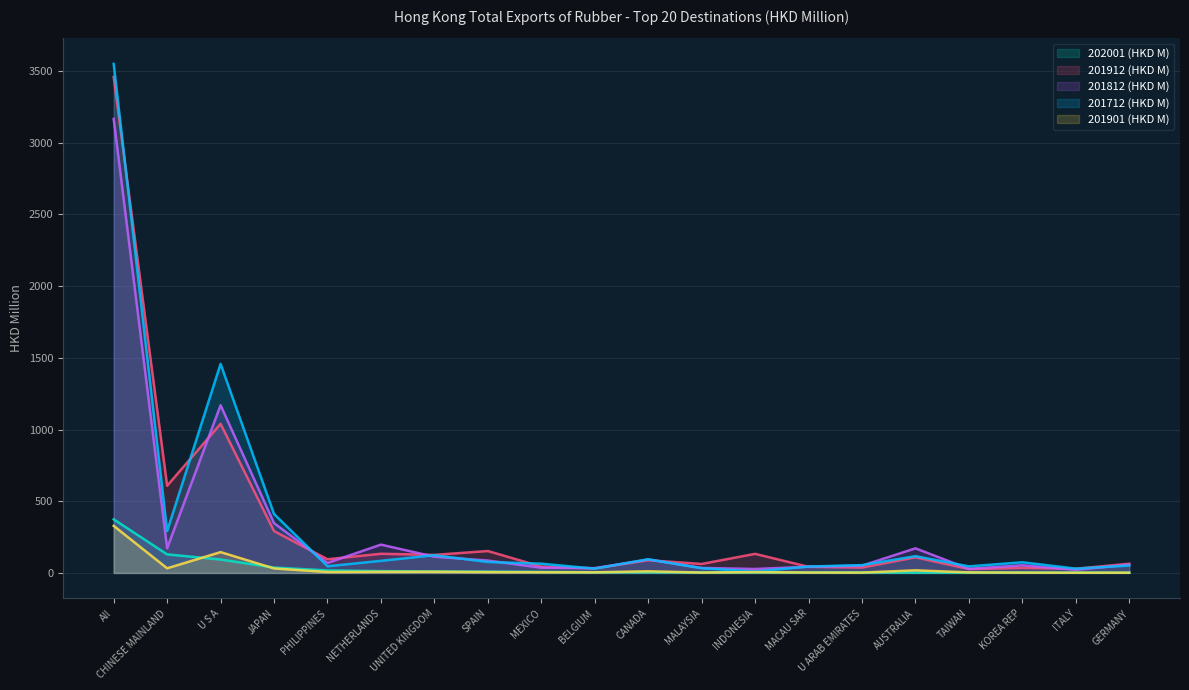

True or false: 202001 (HKD M) has a value of 93.7 at U S A.

True